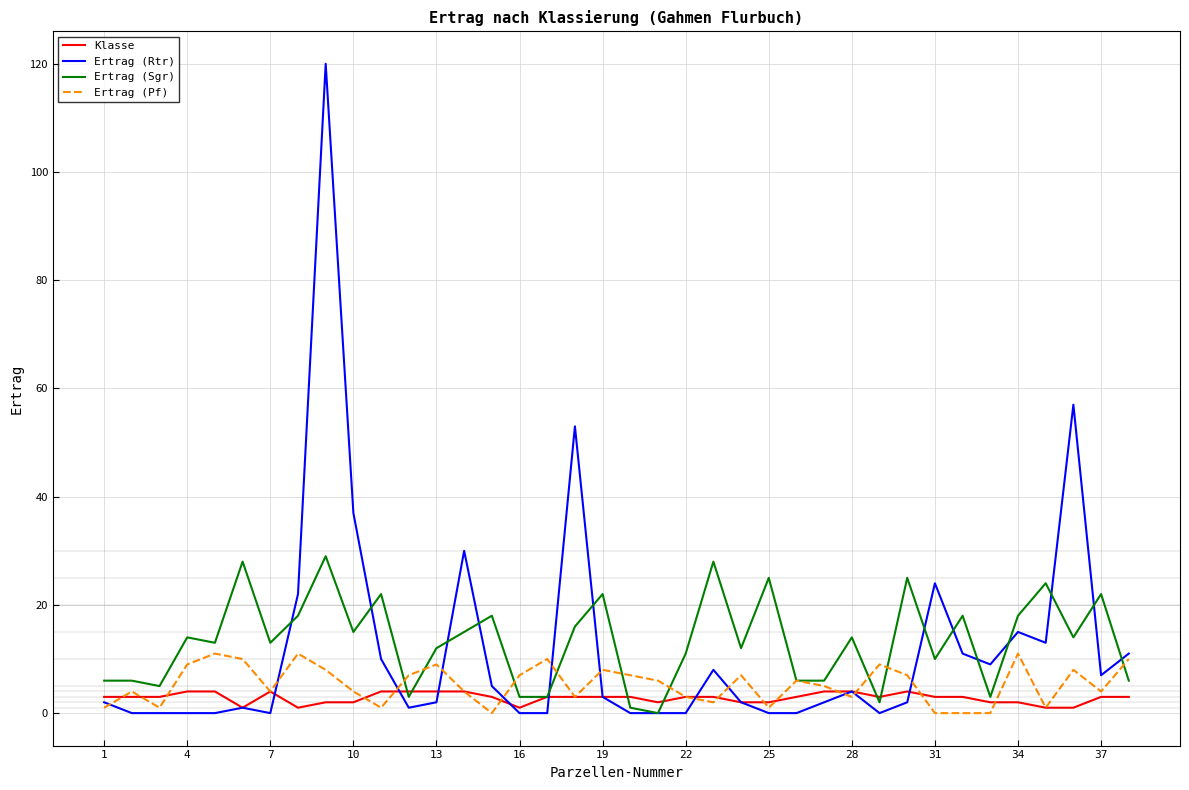

What is the sum of all Ertrag (Pf) values?

202